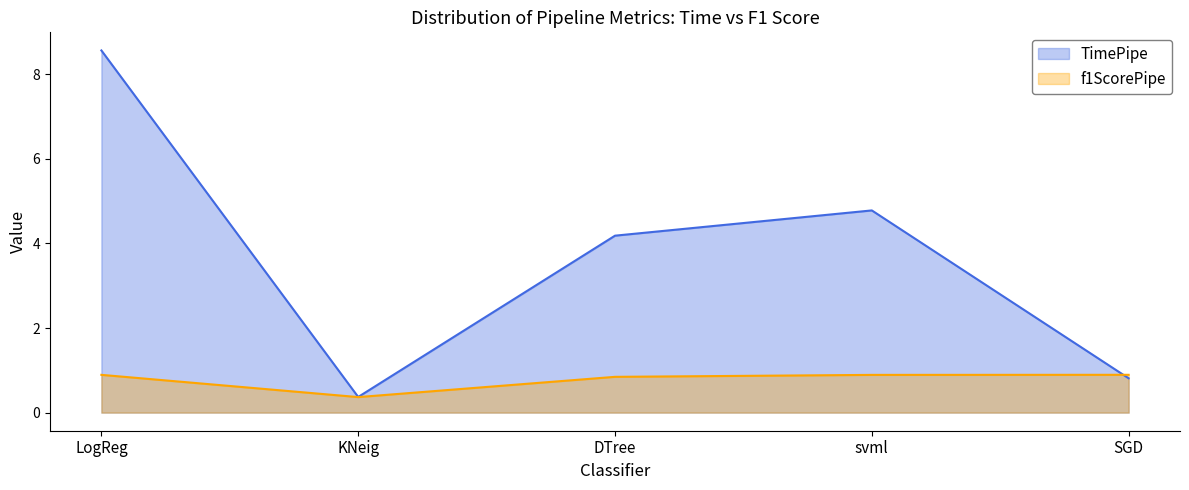

Reading left to right, list all the values displayed in this chart.

TimePipe: 8.6	0.4	4.2	4.8	0.8
f1ScorePipe: 0.9	0.4	0.8	0.9	0.9